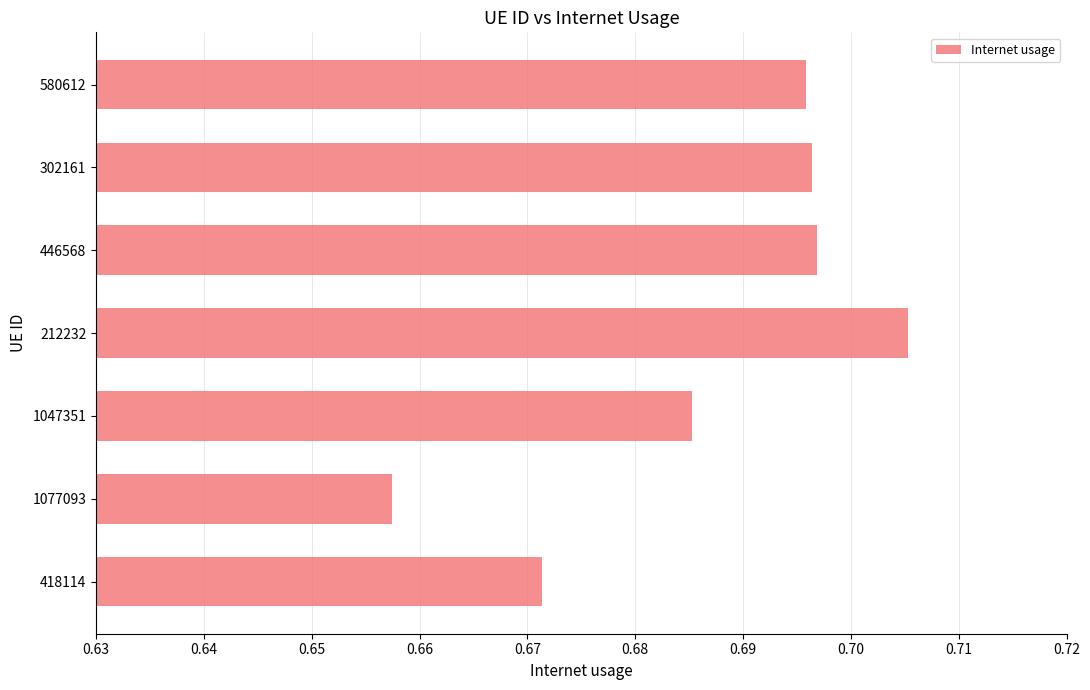

What is the sum of the values at 1077093 and 302161?

1.4